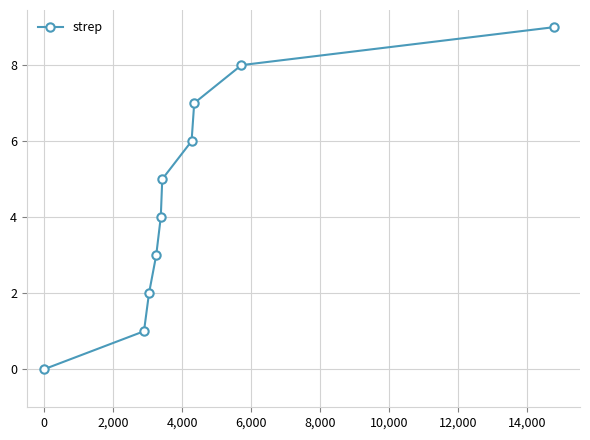

What is the sum of all values?

45